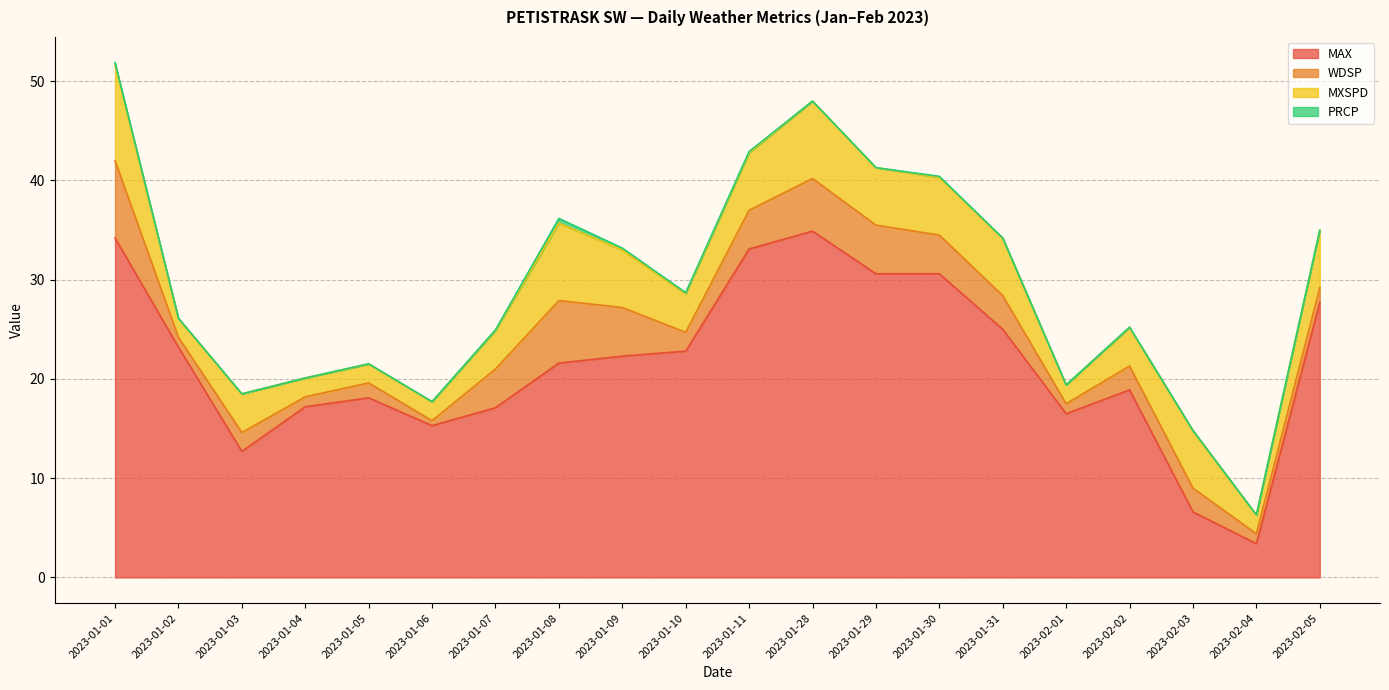

What is the spread (max minus min) of values at 2023-01-01?

34.0